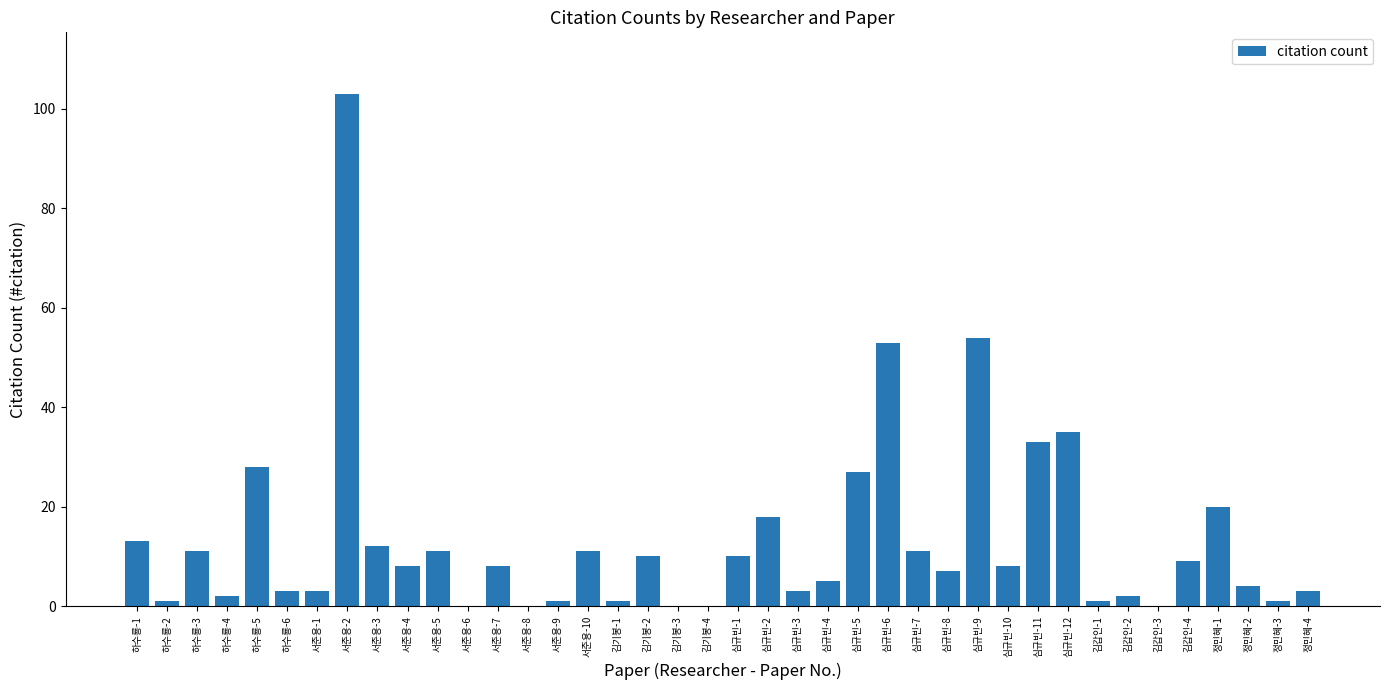

What is the maximum value shown in the chart?

103